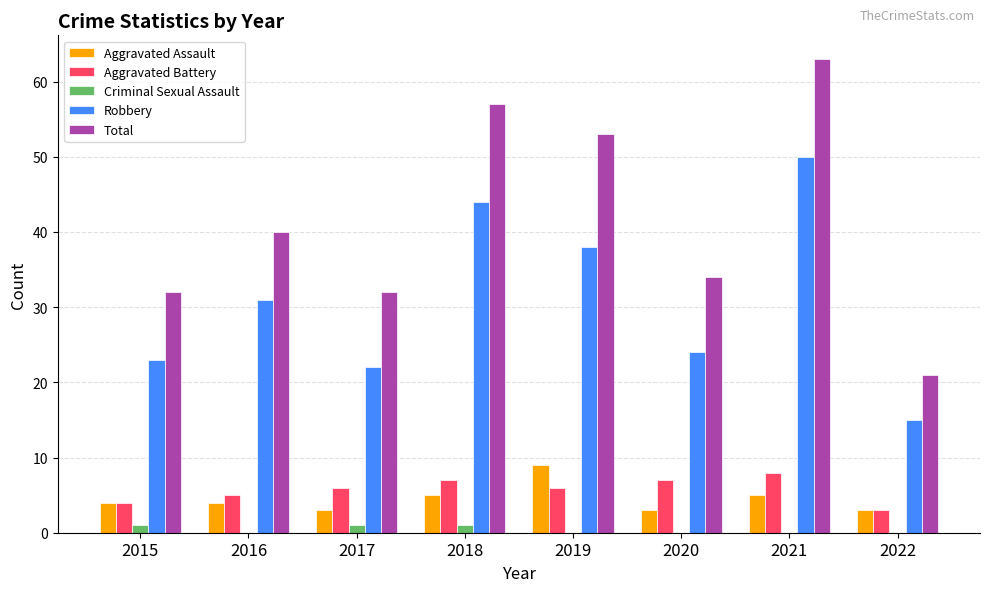

What is the sum of all Aggravated Assault values?

36